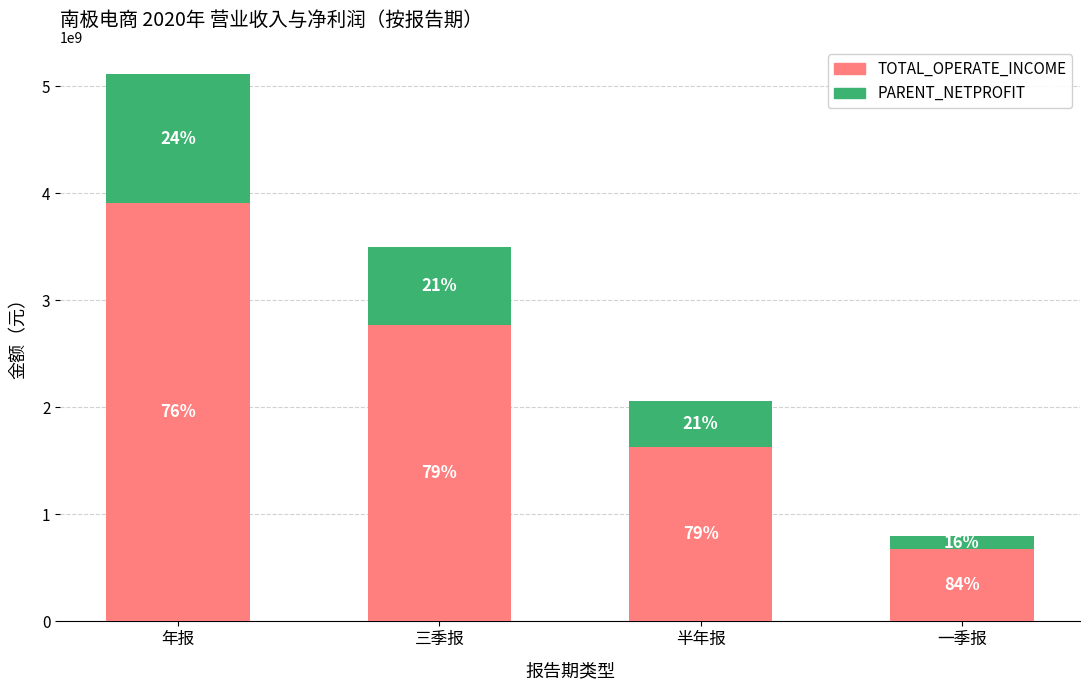

Rank the series by their average value, from highest to lowest.

TOTAL_OPERATE_INCOME, PARENT_NETPROFIT